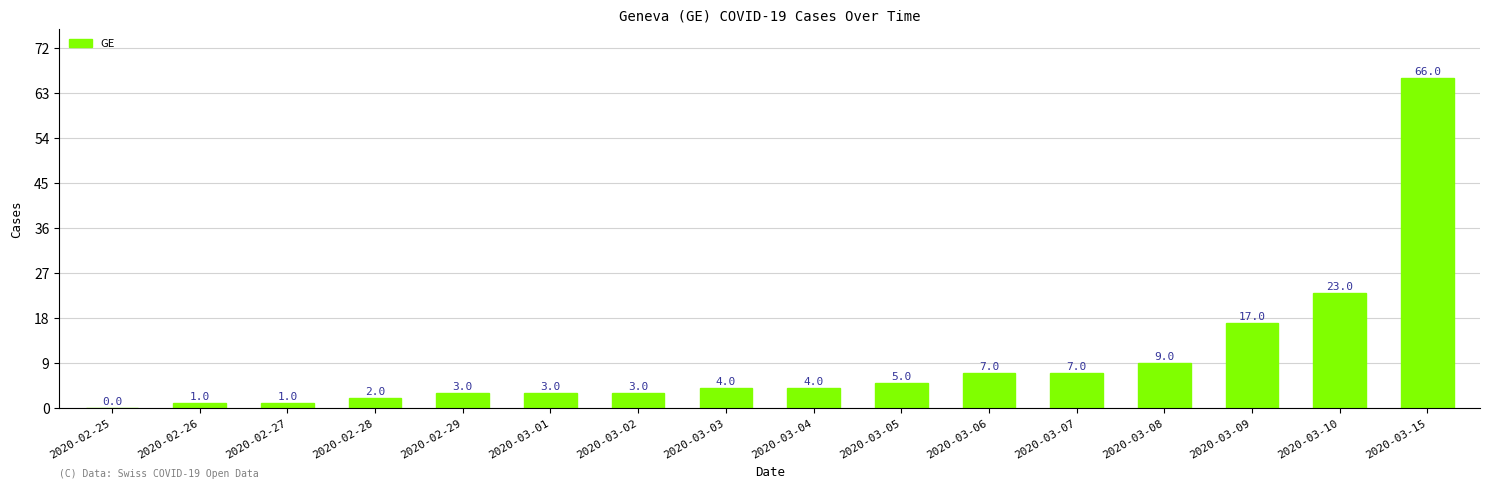

Count the number of data series in this chart.

1